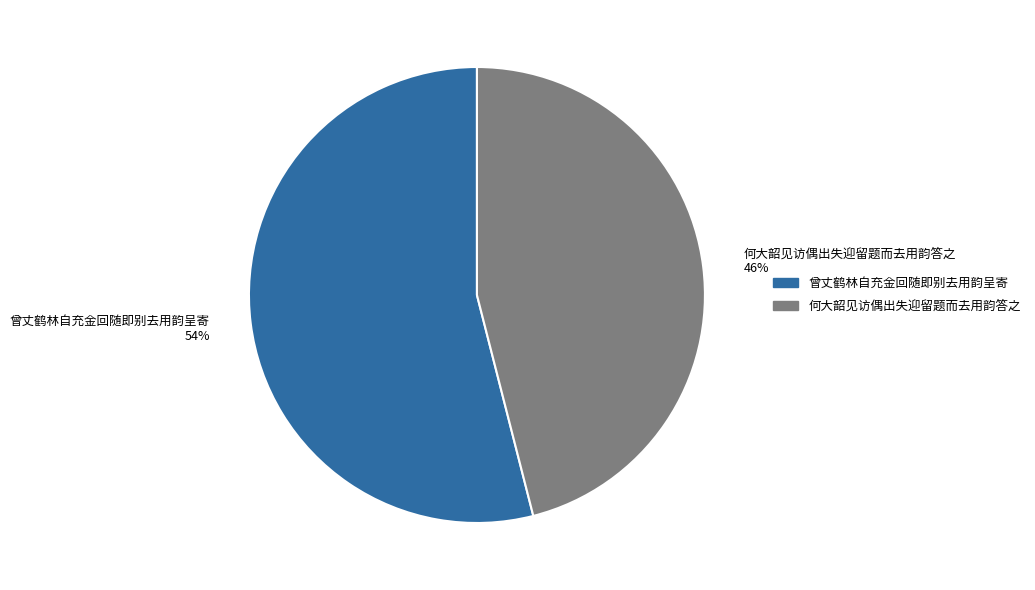

Between 何大韶见访偶出失迎留题而去用韵答之 and 曾丈鹤林自充金回随即别去用韵呈寄, which is larger?

曾丈鹤林自充金回随即别去用韵呈寄